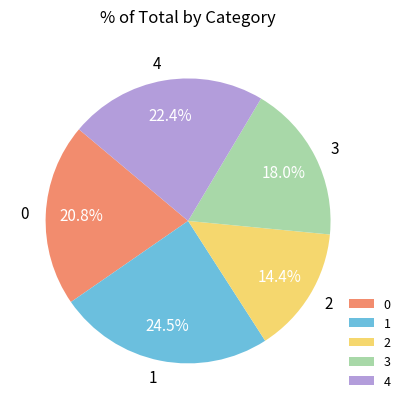

Does any single category account for the majority?

No